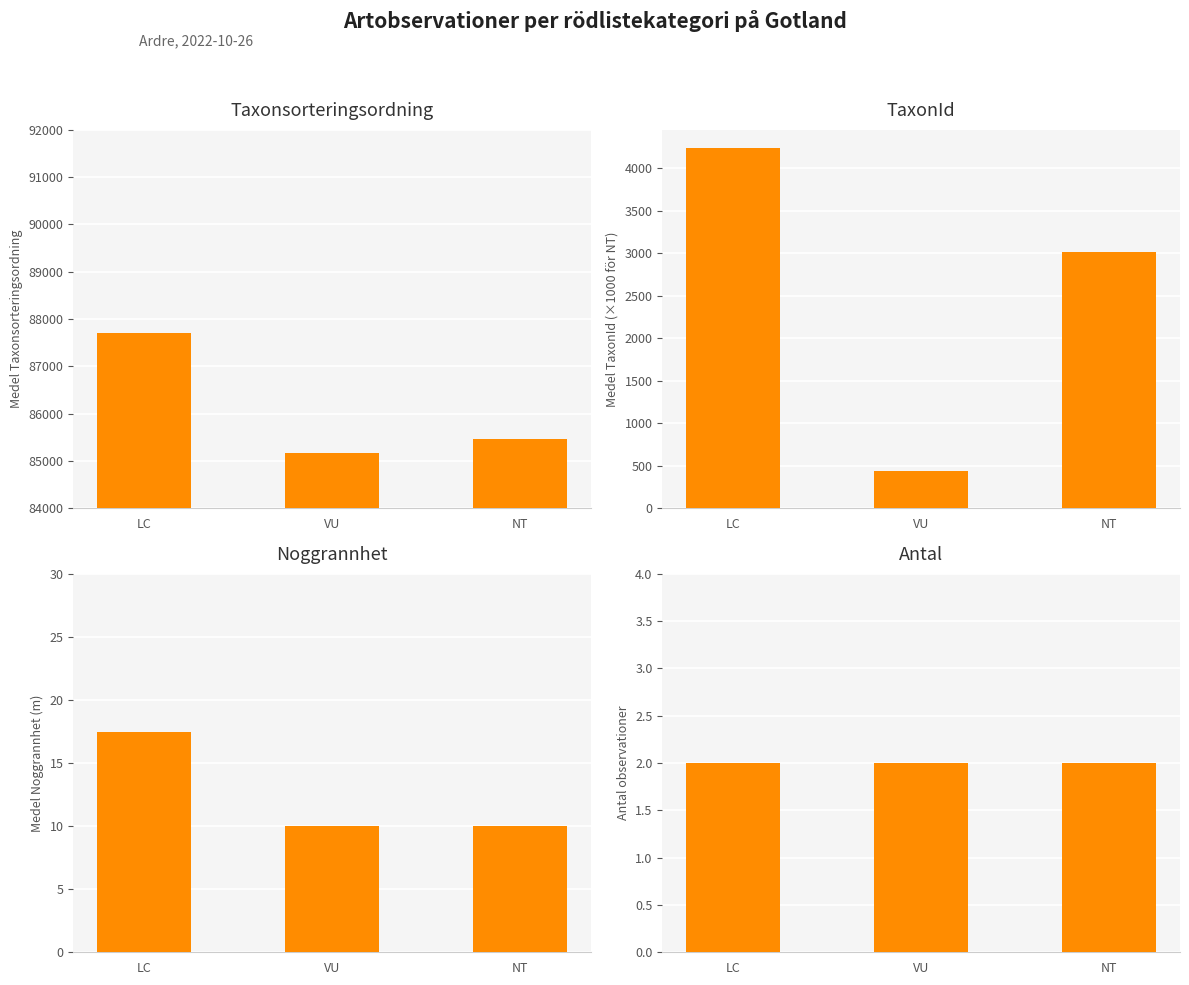

Reading left to right, transcribe all the data shown in this chart.

Taxonsorteringsordning: LC=87712.0	VU=85159.5	NT=85473.5
TaxonId: LC=4240.5	VU=436.5	NT=3019.0
Noggrannhet: LC=17.5	VU=10.0	NT=10.0
Antal: LC=2.0	VU=2.0	NT=2.0